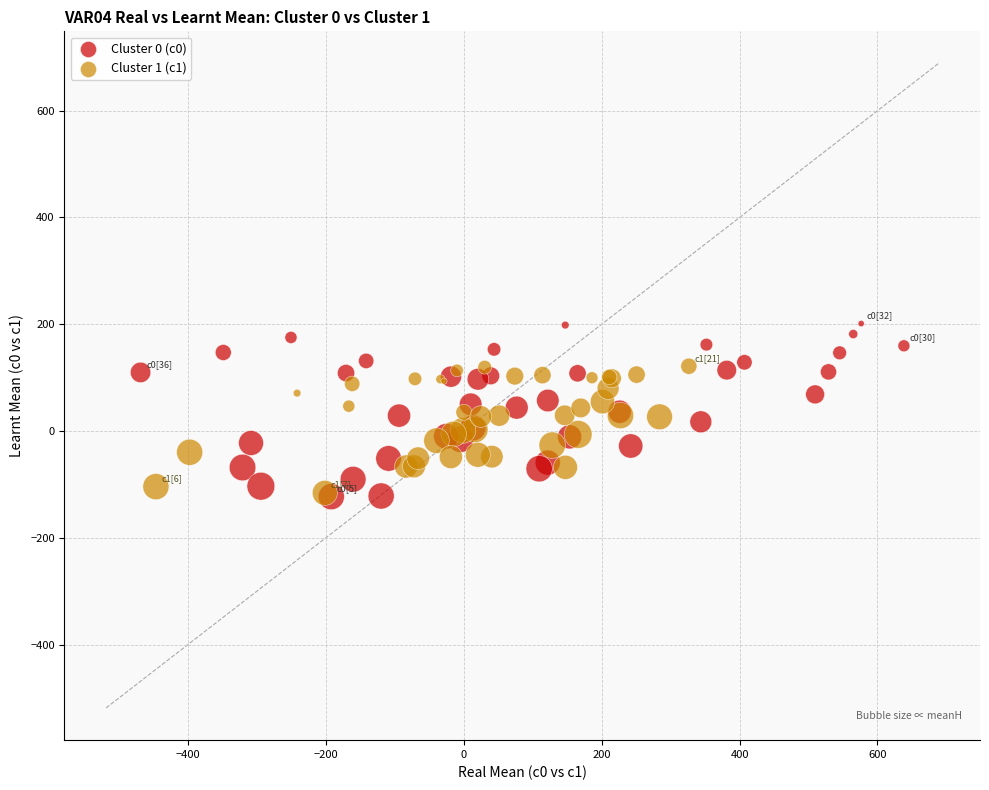

Which series has the largest Y range (max minus min)?

Cluster 0 (c0)